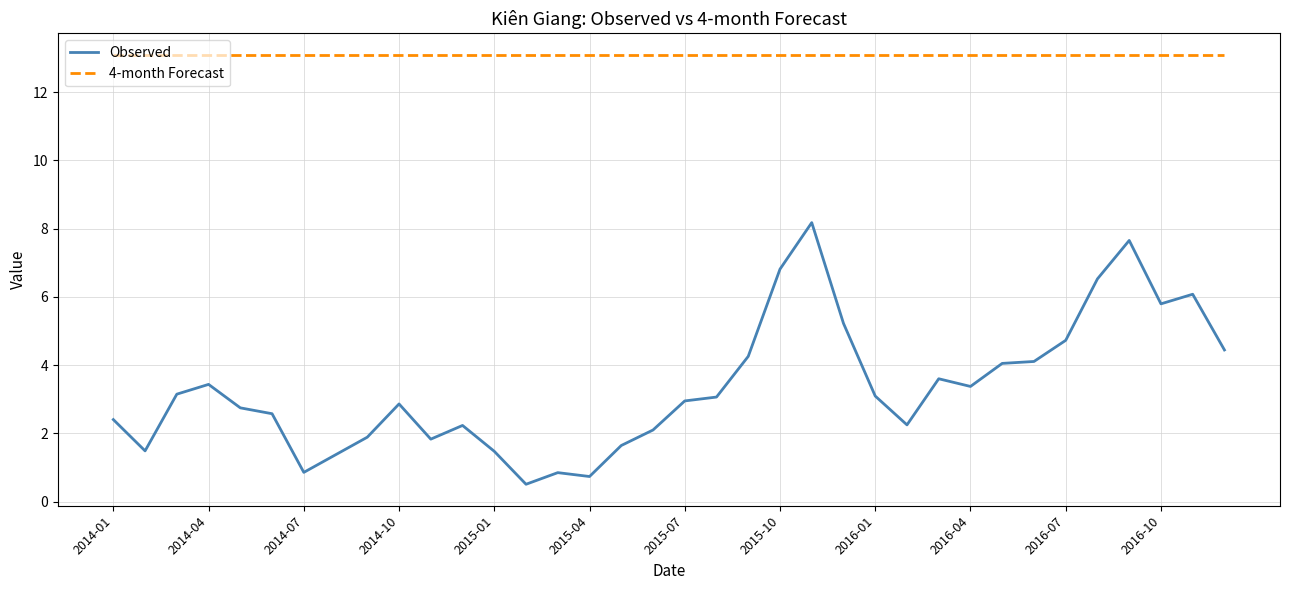

True or false: 4-month Forecast and Observed cross at least once.

False